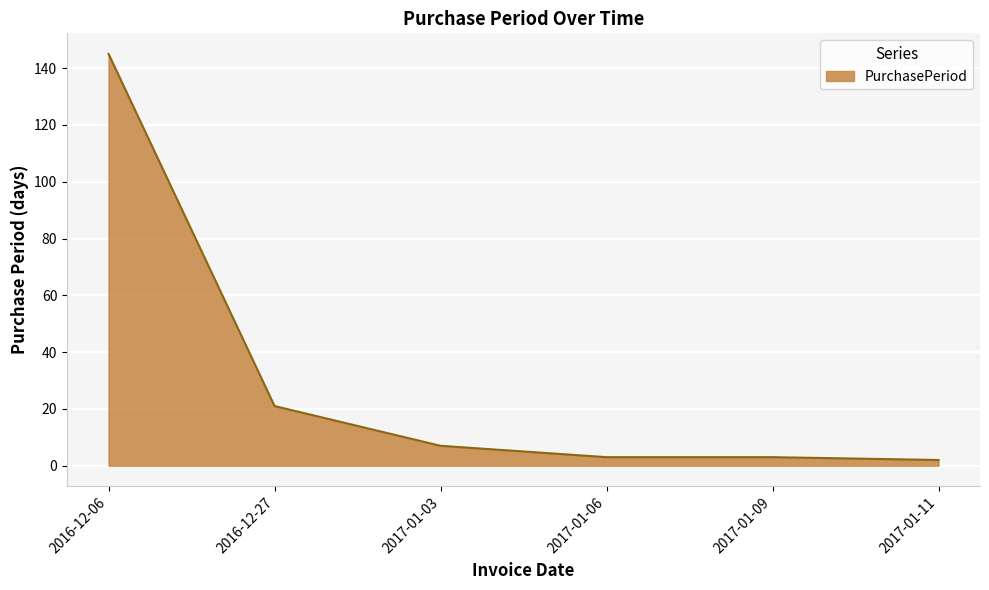

What is the ratio of the value at 2017-01-11 to the value at 2016-12-27?

0.1